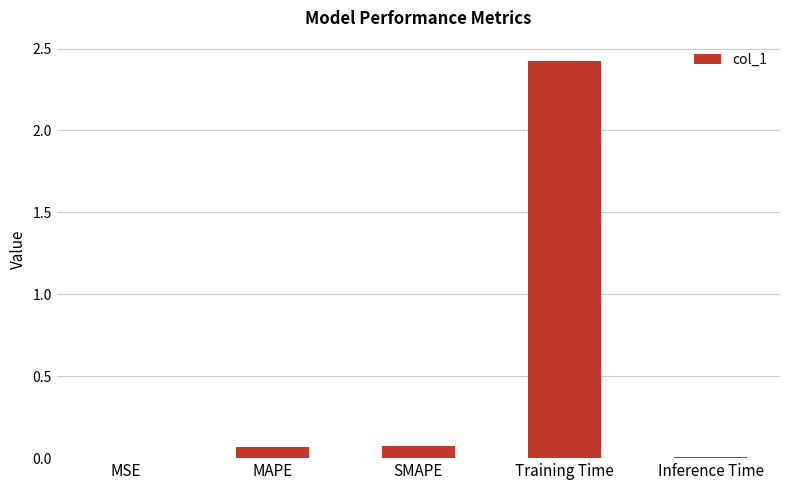

What is the sum of all values?

2.6